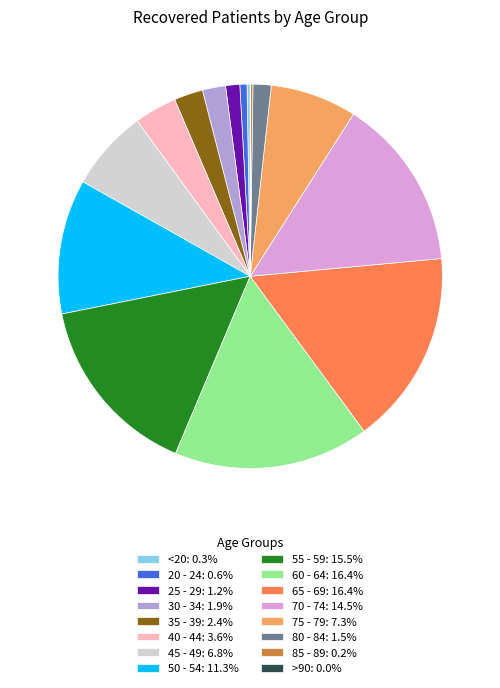

Is the sum of 50 - 54: 11.3% and 25 - 29: 1.2% greater than half?

No